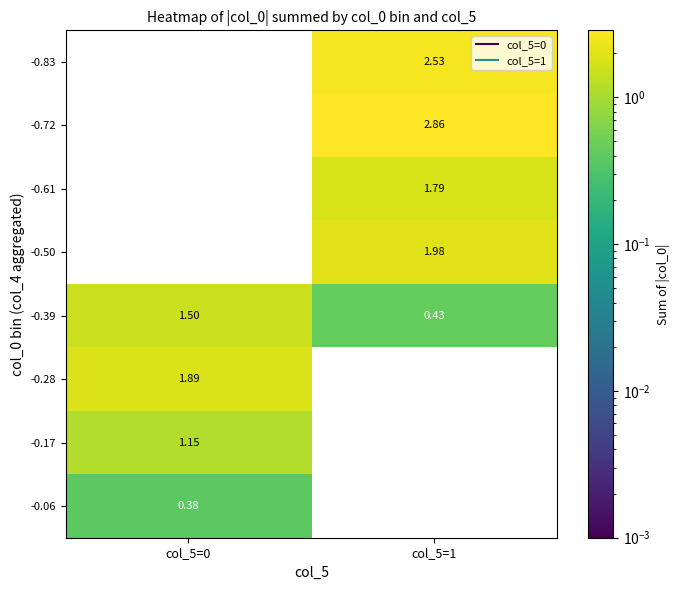

Is the value of -0.83 at col_5=1 greater than the value of -0.50 at col_5=0?

Yes